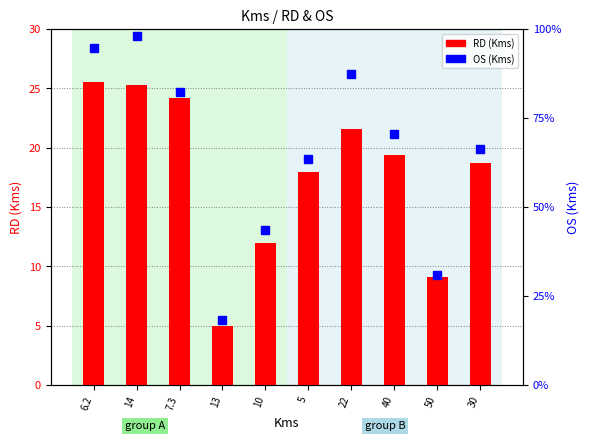

How many data points in RD (Kms) are less than 19?

5